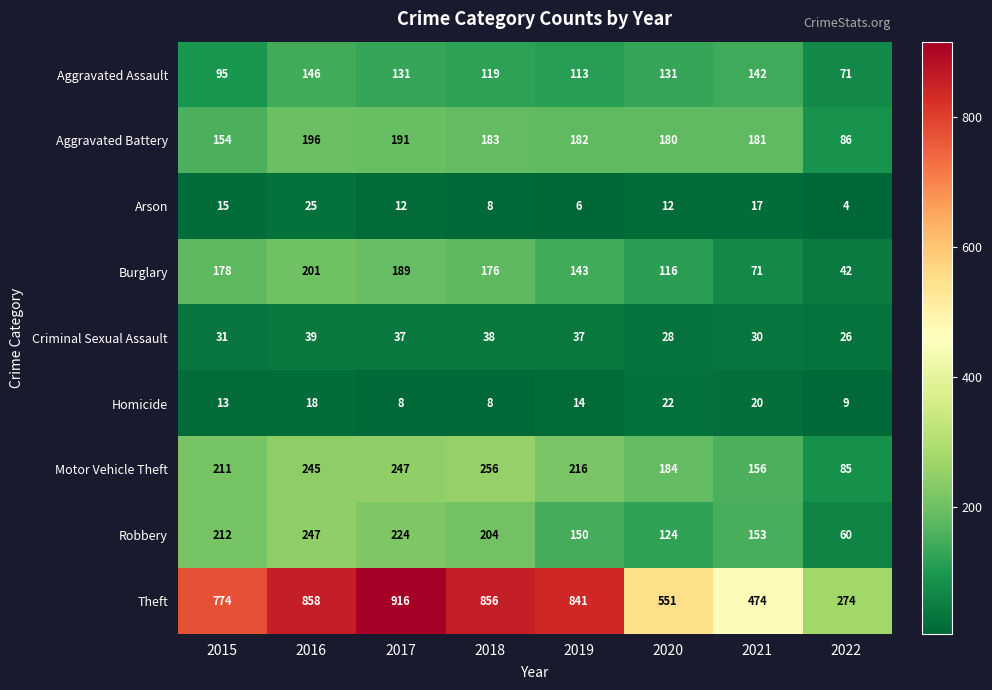

Which series has the largest total across all categories?

Theft